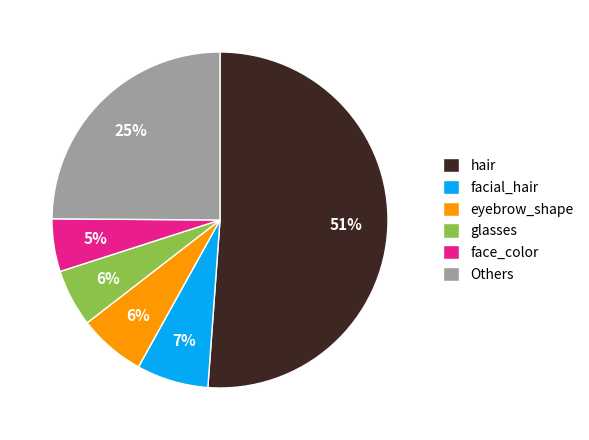

Which slice is the largest?

hair